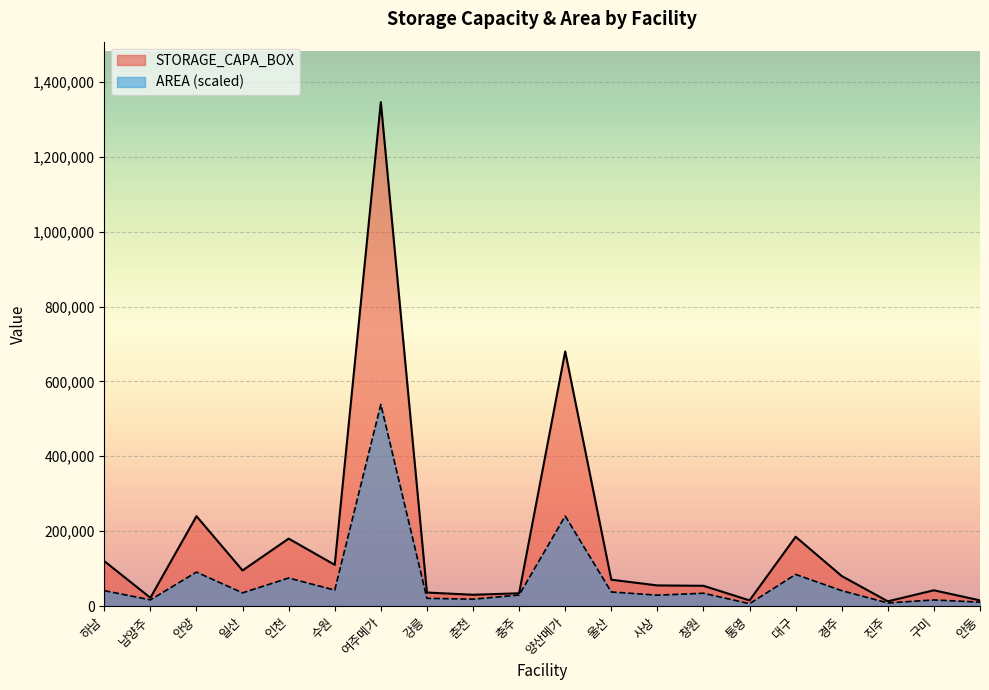

How many data points in AREA are less than 35165?

10